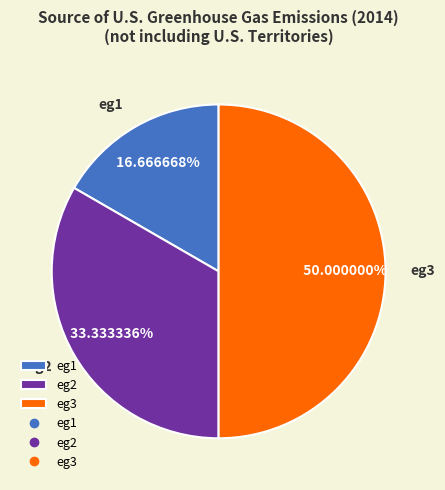

To the nearest percent, what is the difference between the eg3 and eg2 slice percentages?

17%